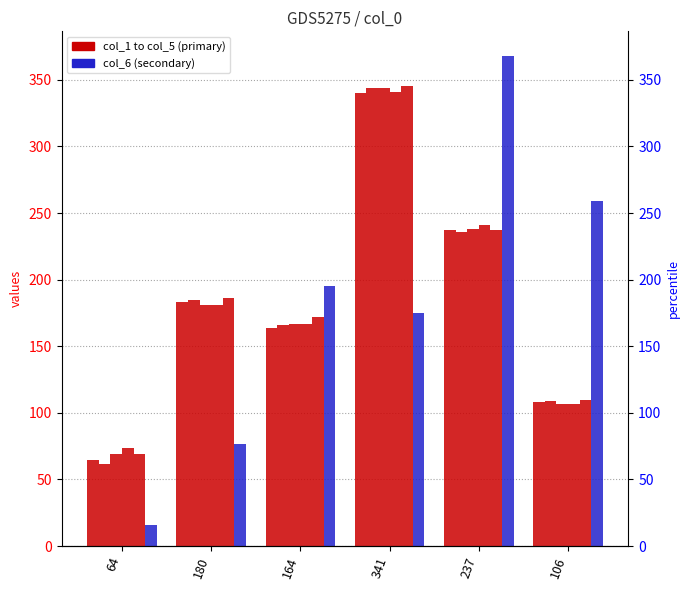

Which series has the largest range (max minus min)?

col_6